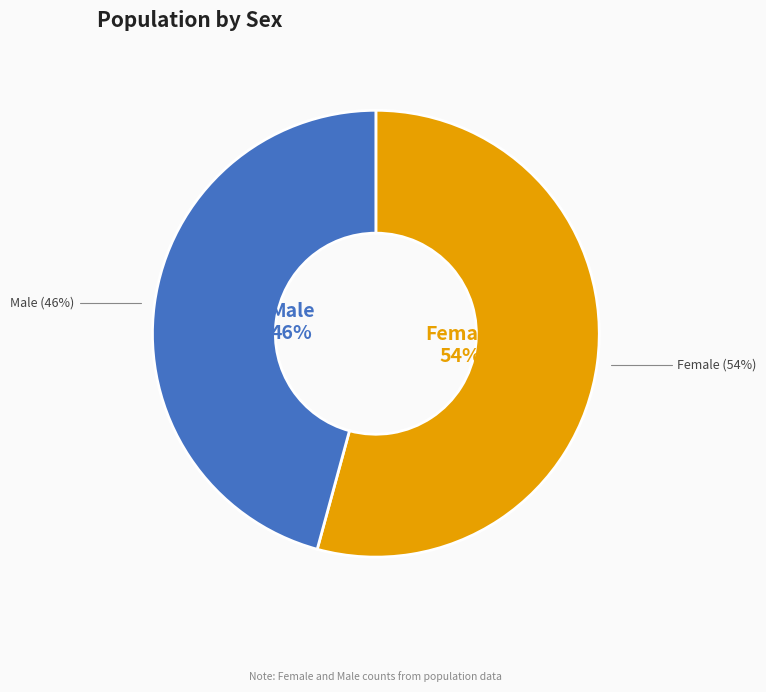

Which category has the smallest portion of the pie?

Male